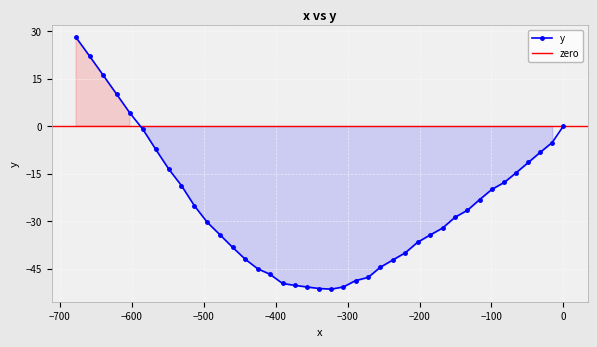

What is the value of the y point at the 31st from the left?

-28.8